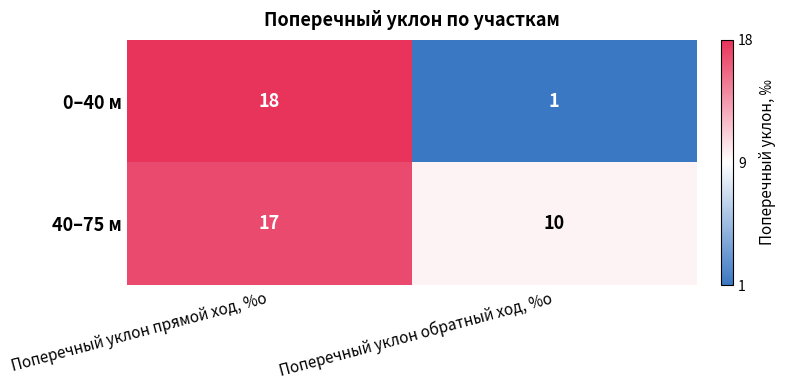

List the series in order of their peak value, highest first.

0–40 м, 40–75 м